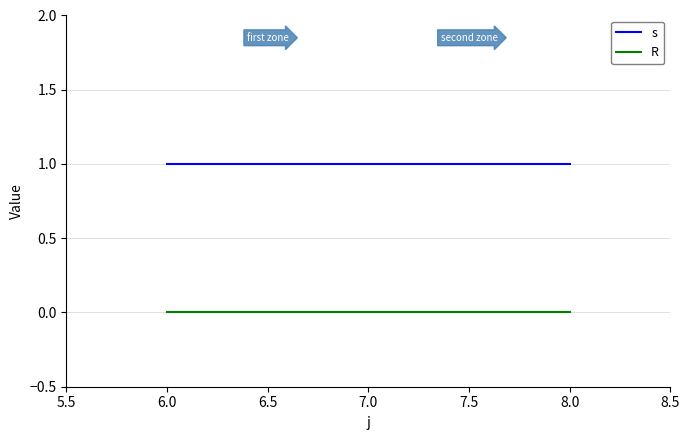

What are all the series names shown in the legend?

s, R